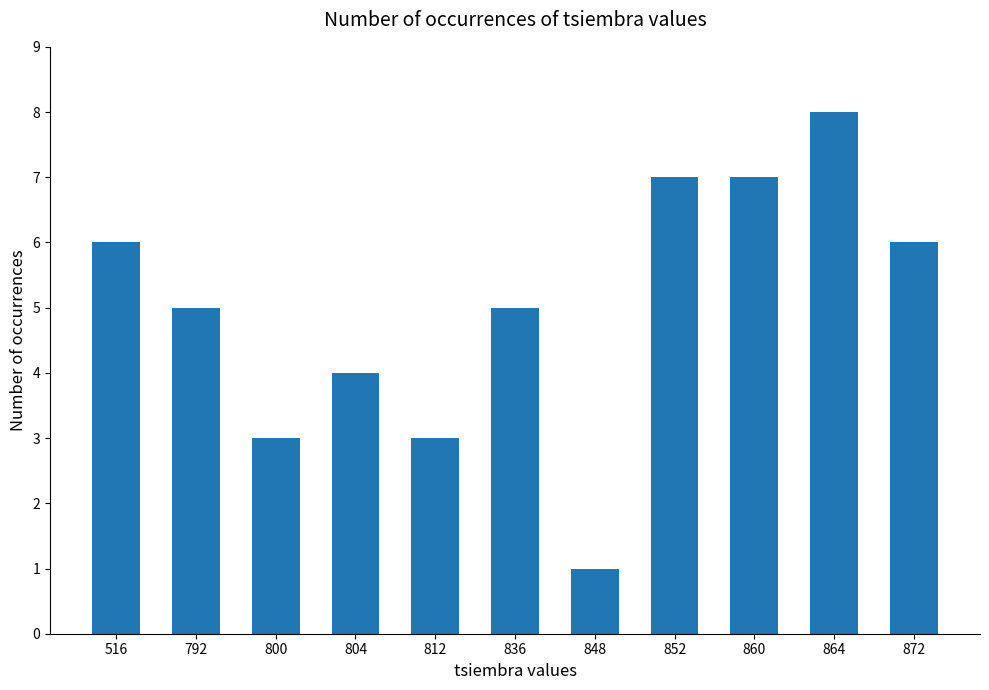

At which label does the data first exceed 5?

516